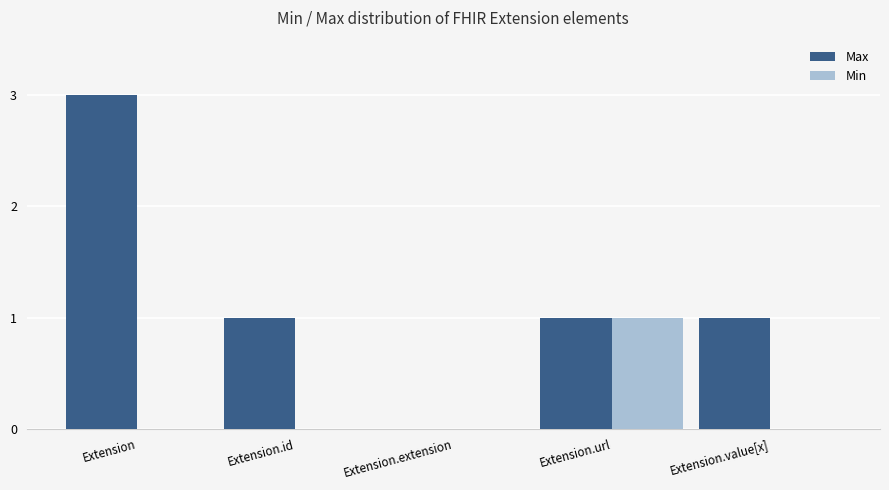

What are all the series names shown in the legend?

Max, Min